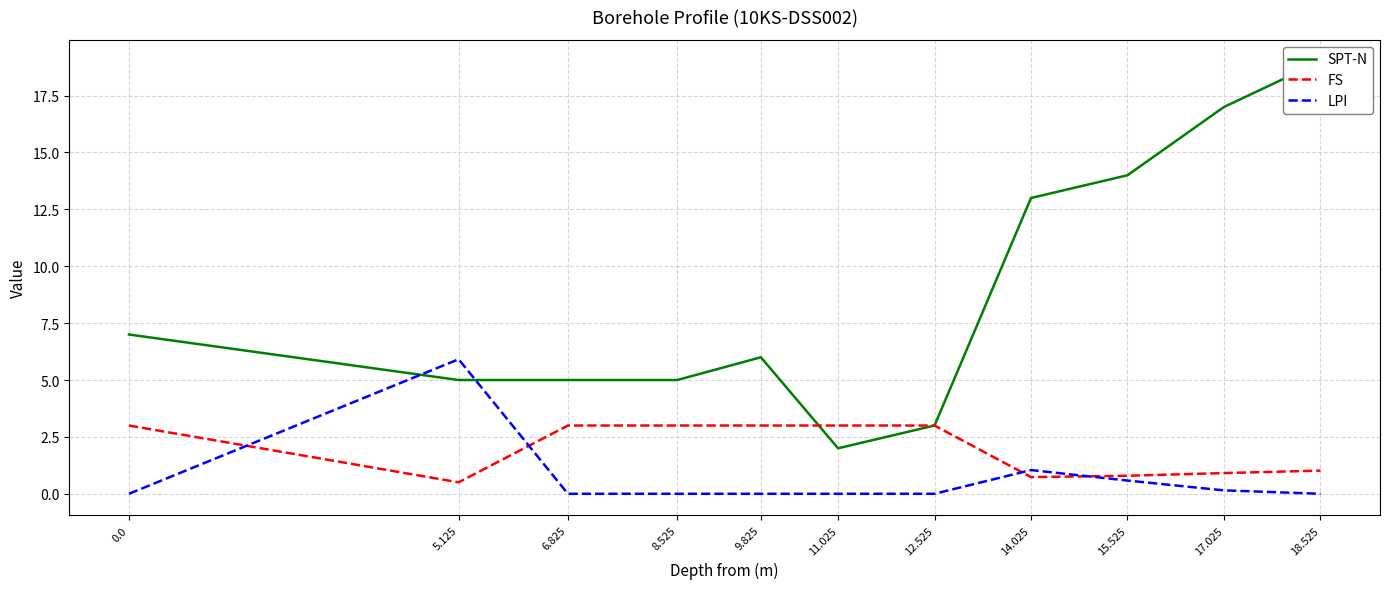

What is the highest value of the SPT-N series?

19.0